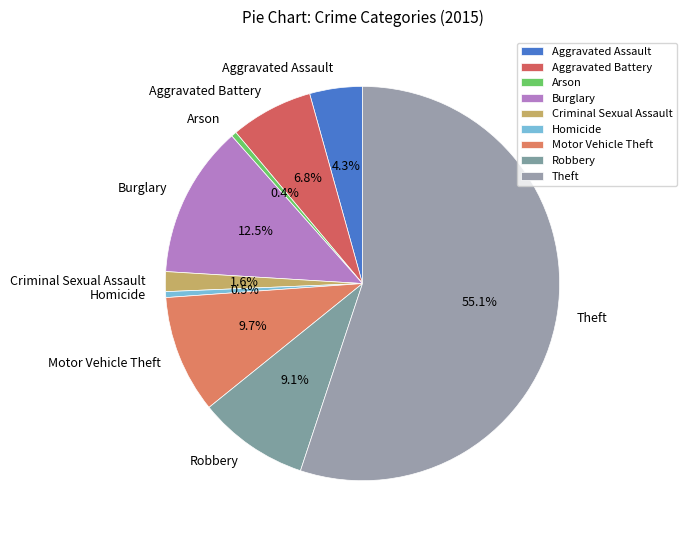

To the nearest percent, what portion does Robbery represent?

9%